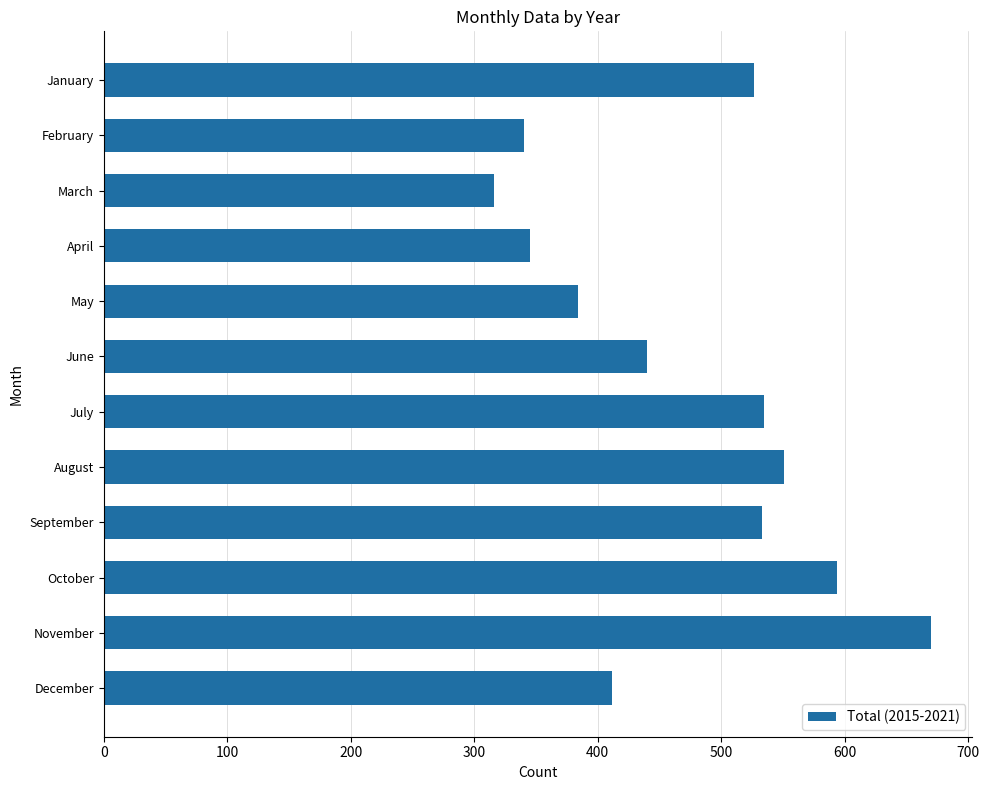

Which has a higher value, September or June?

September